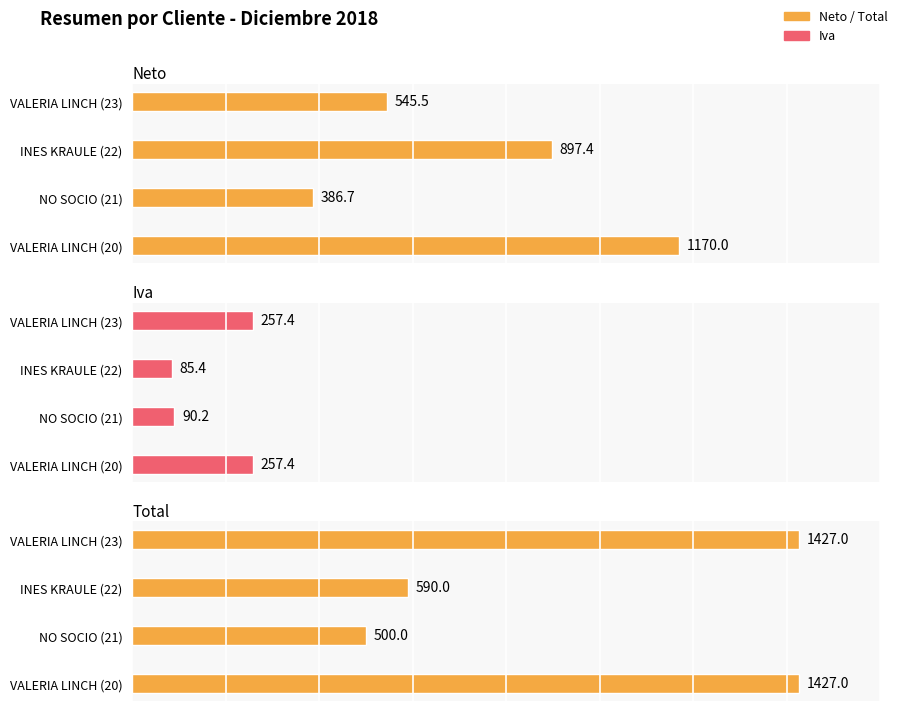

What is the value of the Iva bar at the 4th from the left?

257.4